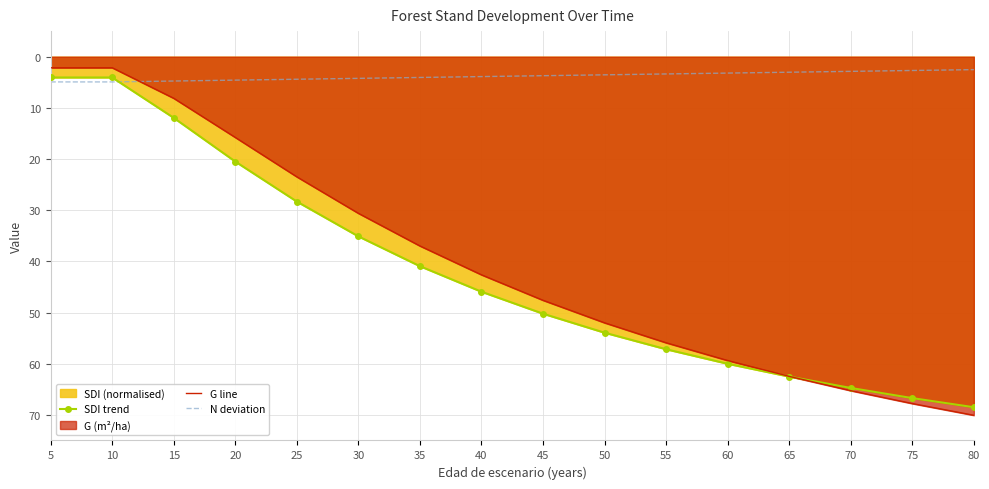

List the labels in order of G line value, smallest first.

5, 10, 15, 20, 25, 30, 35, 40, 45, 50, 55, 60, 65, 70, 75, 80